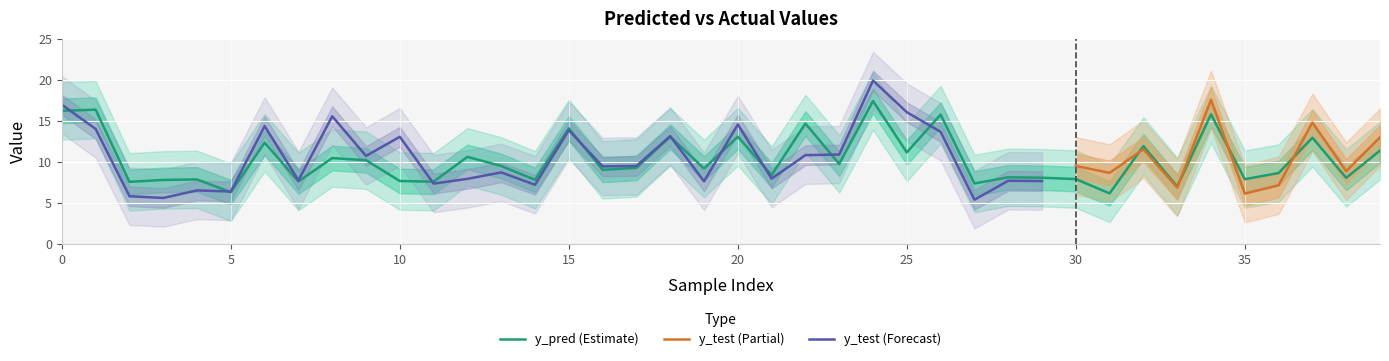

What is the maximum value shown in the chart?

17.4